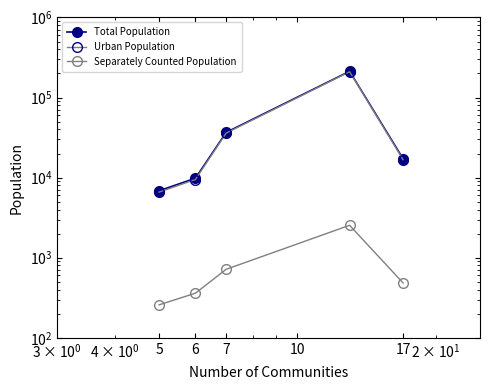

What is the value of the Total Population point at the 4th from the left?

212521